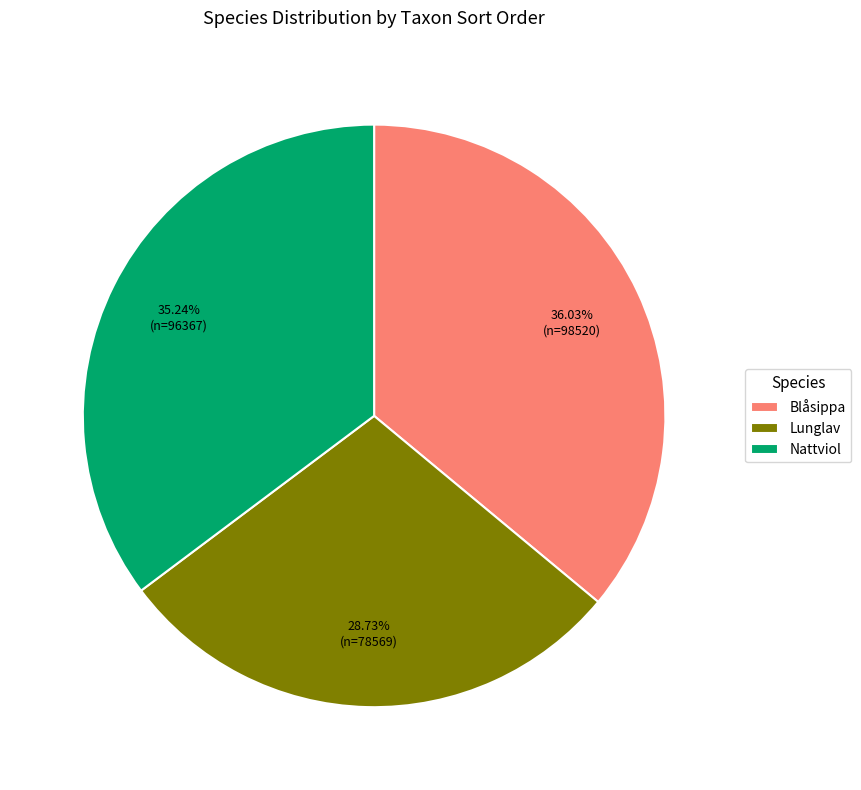

How many slices are in this pie chart?

3